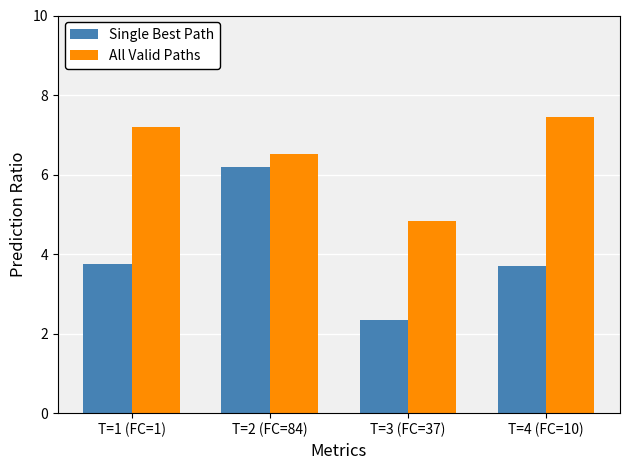

True or false: All Valid Paths has a value of 12.1 at T=4 (FC=10).

False